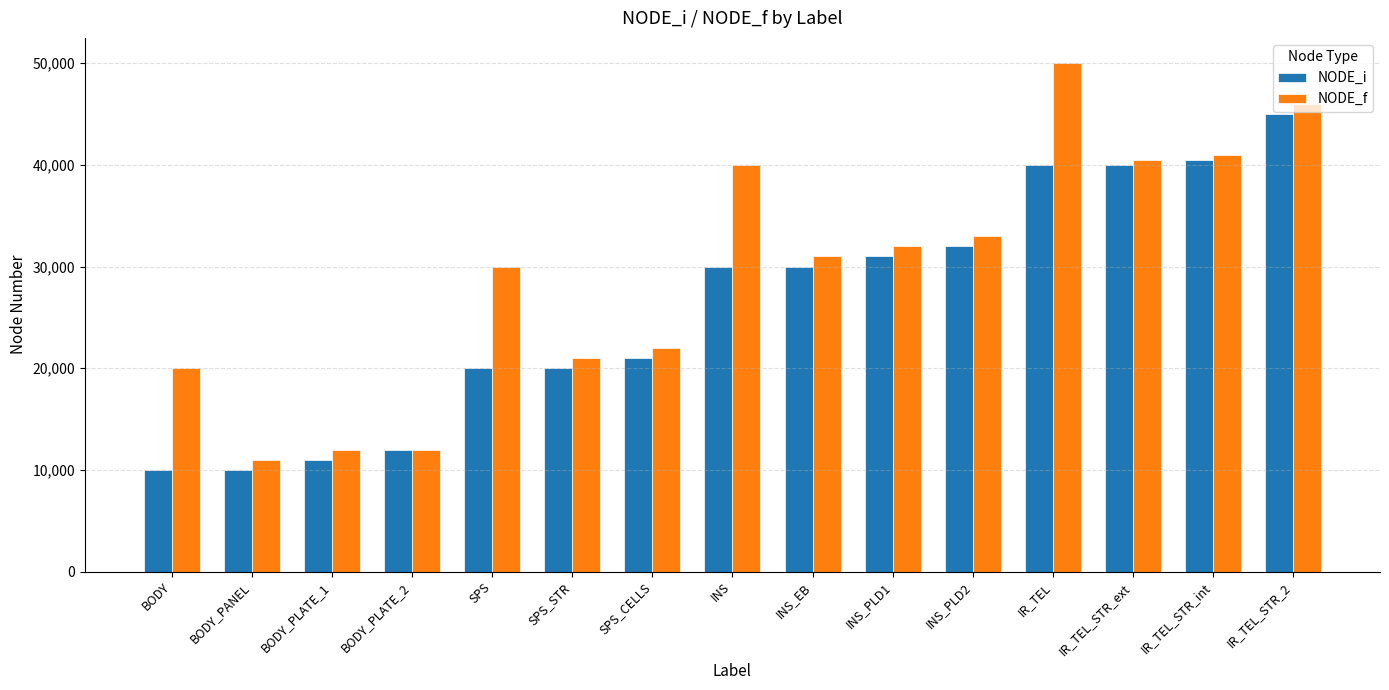

Which label corresponds to the largest value in the chart?

IR_TEL